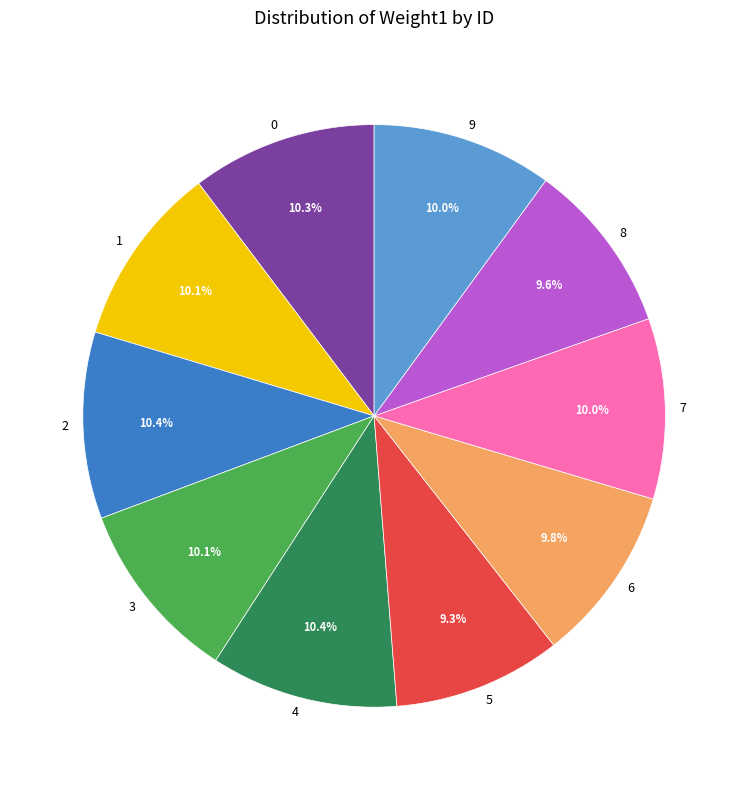

Does any single category account for the majority?

No